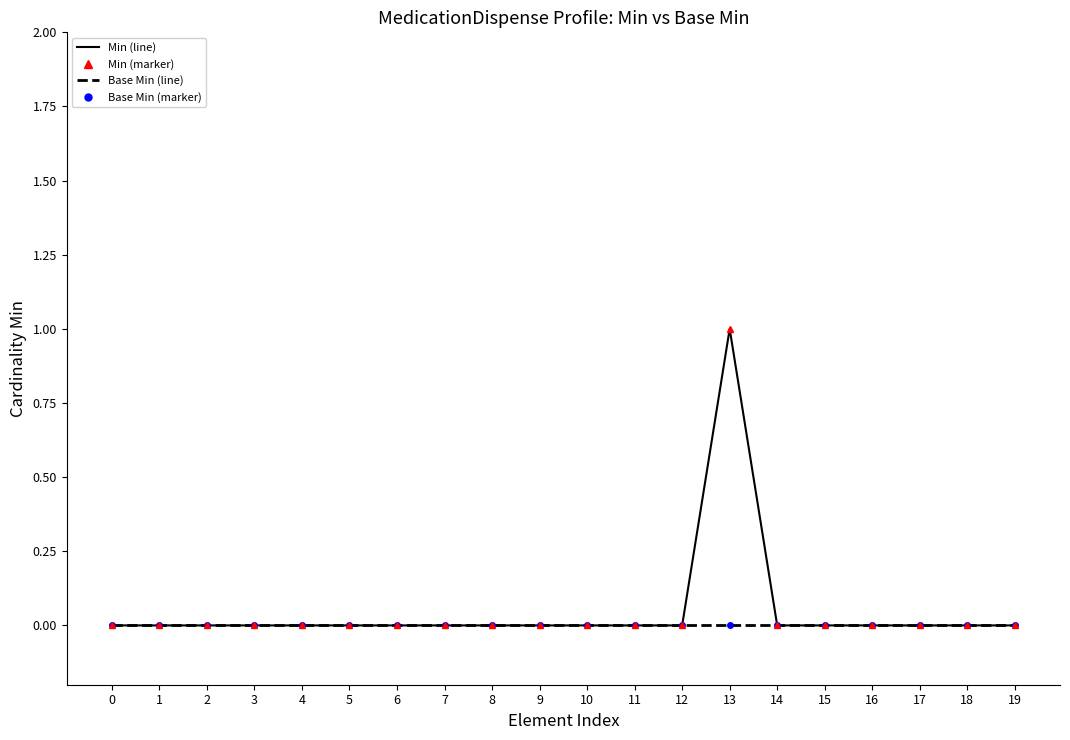

The Min series shows 0 at 7. True or false?

False